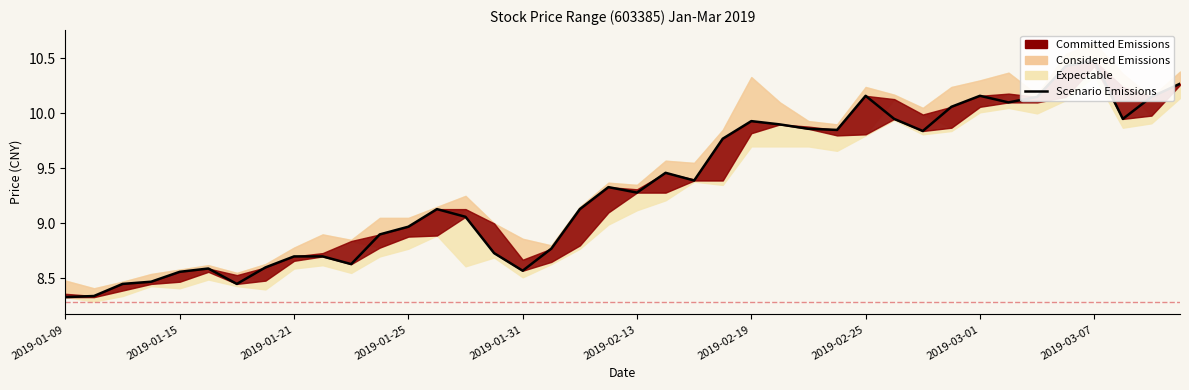

The value at 27 is 3.8. True or false?

False